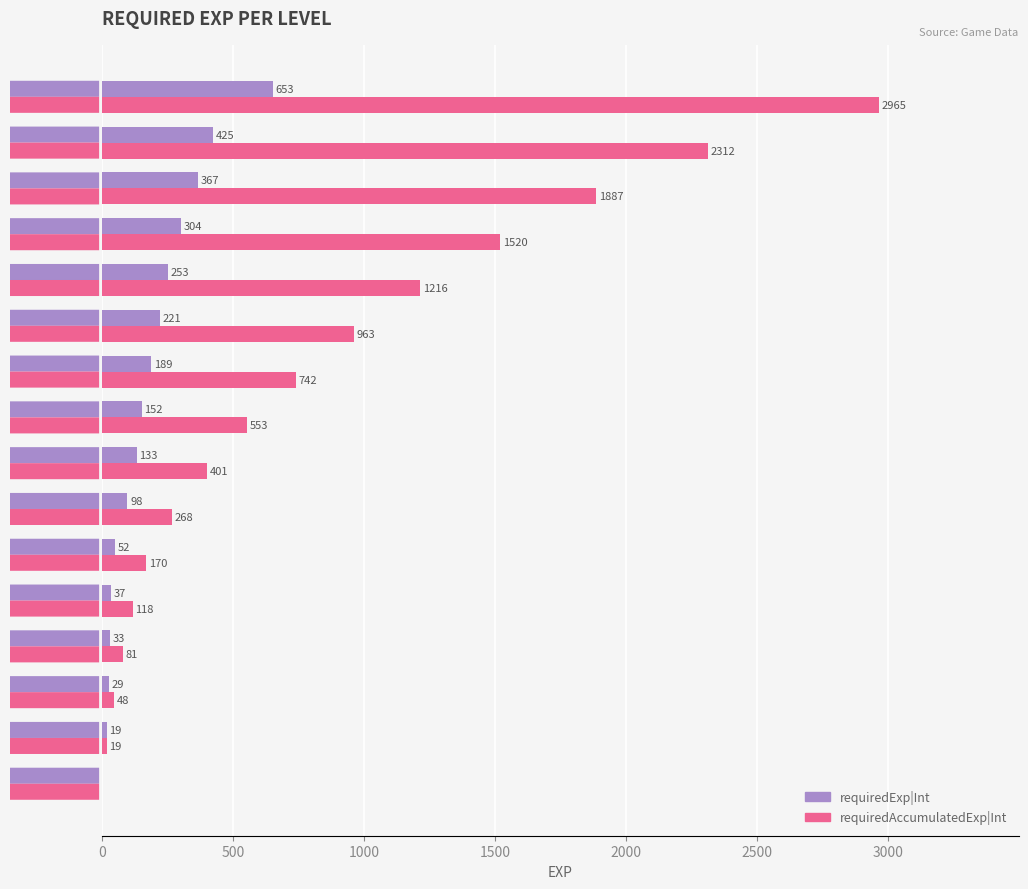

What are all the series names shown in the legend?

requiredExp|Int, requiredAccumulatedExp|Int